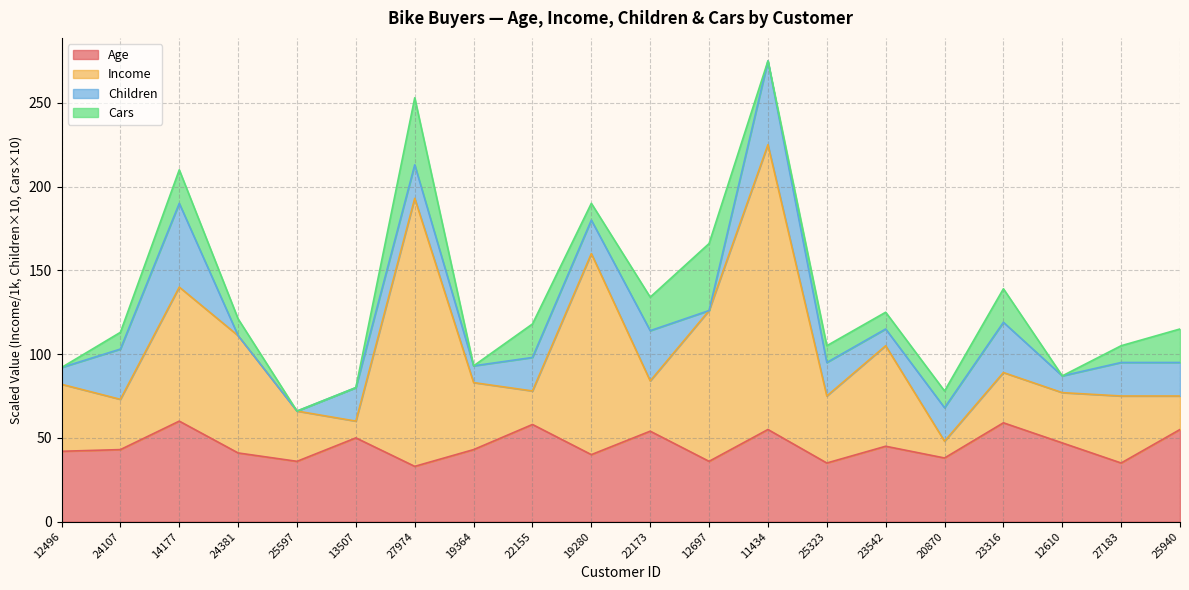

What is the value of the Income point at the 2nd from the left?

73